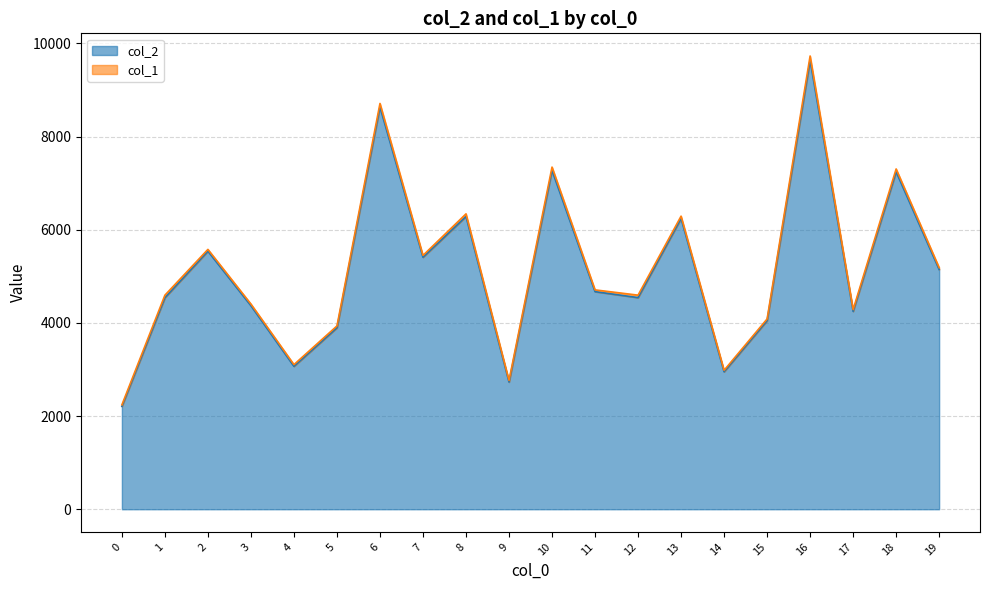

The value at 10 is 7274. True or false?

True